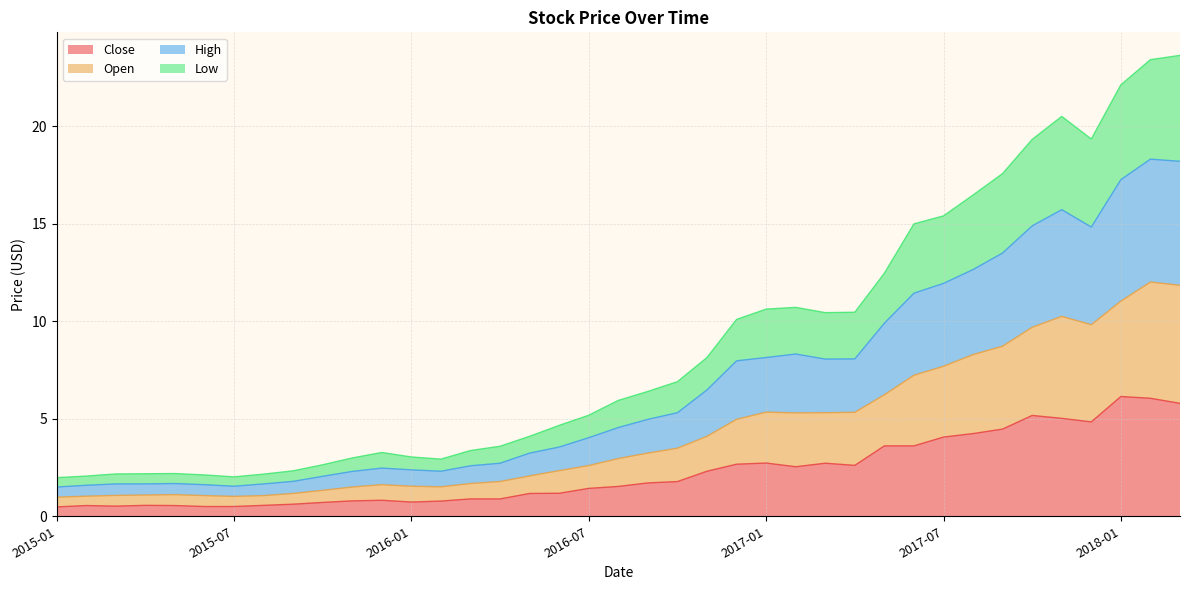

Which category has the lowest value in the High series?

2015-01